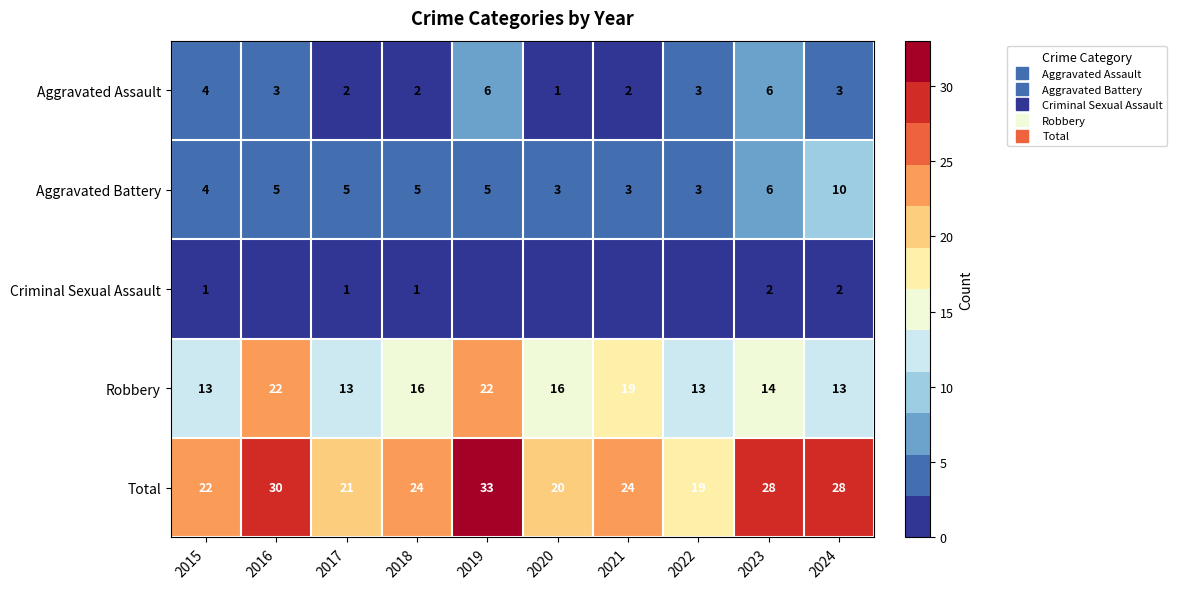

Which series has the widest spread of values?

Total